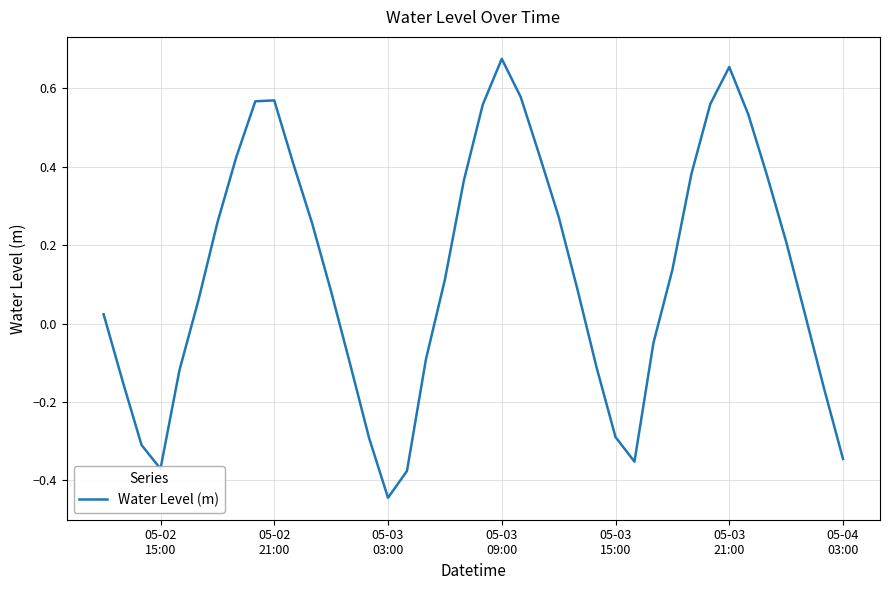

What is the greatest value displayed?

0.7